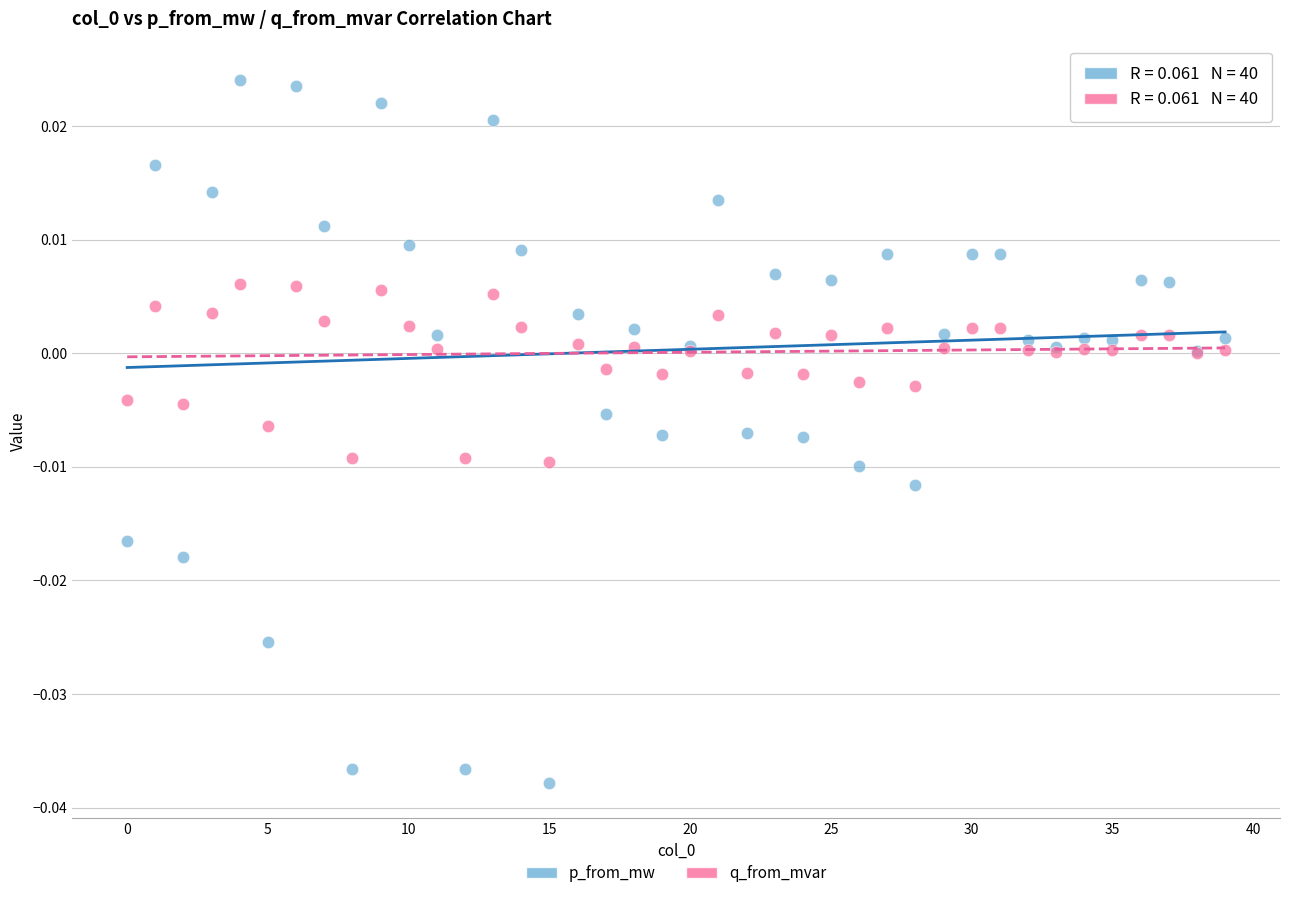

What are all the series names shown in the legend?

p_from_mw, q_from_mvar